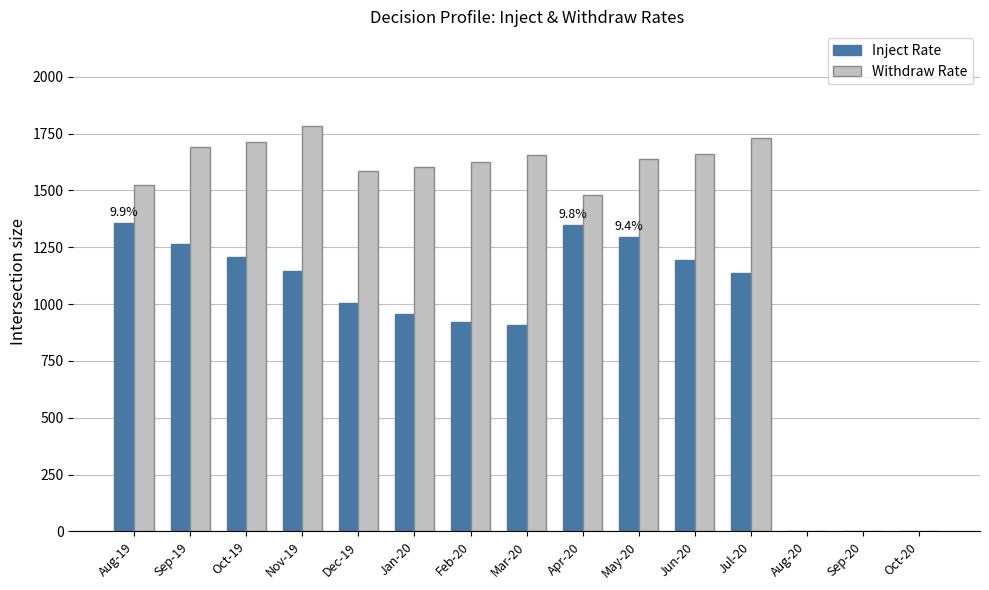

Are the bars grouped side by side (vs. stacked)?

Yes